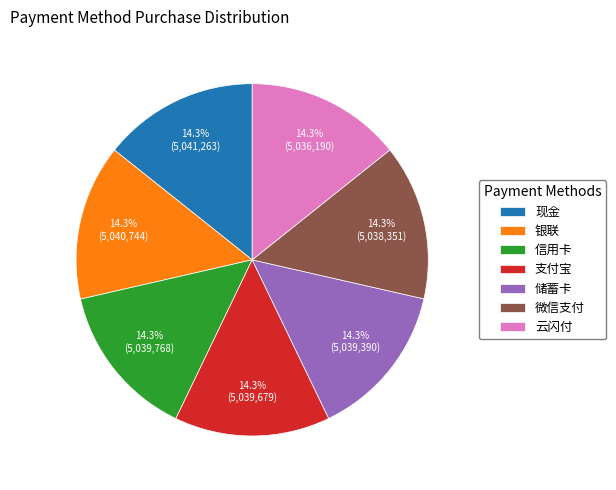

To the nearest percent, what is the average slice percentage?

14%